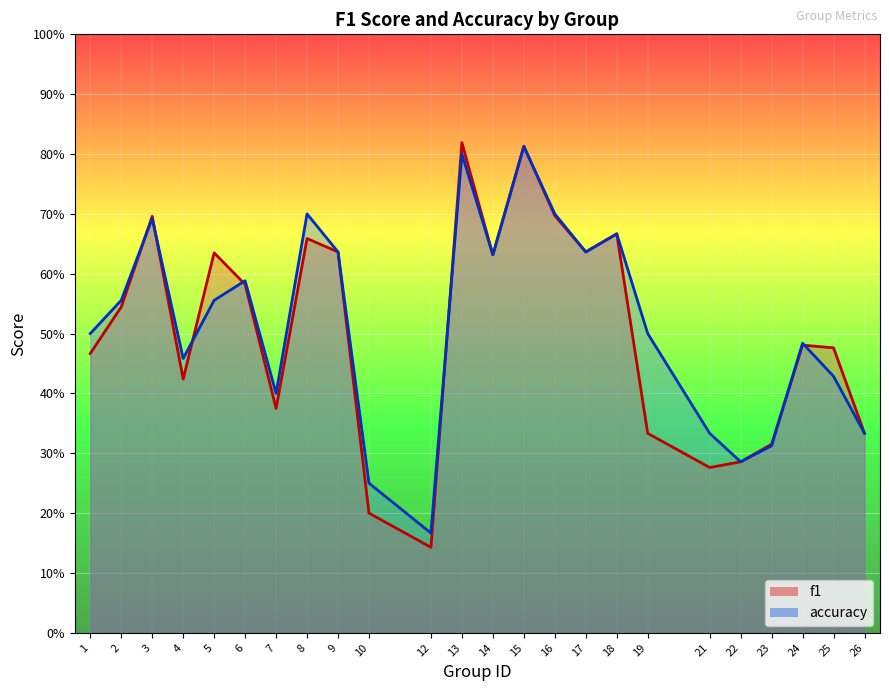

What is the value of the accuracy point at the 7th from the left?

0.4